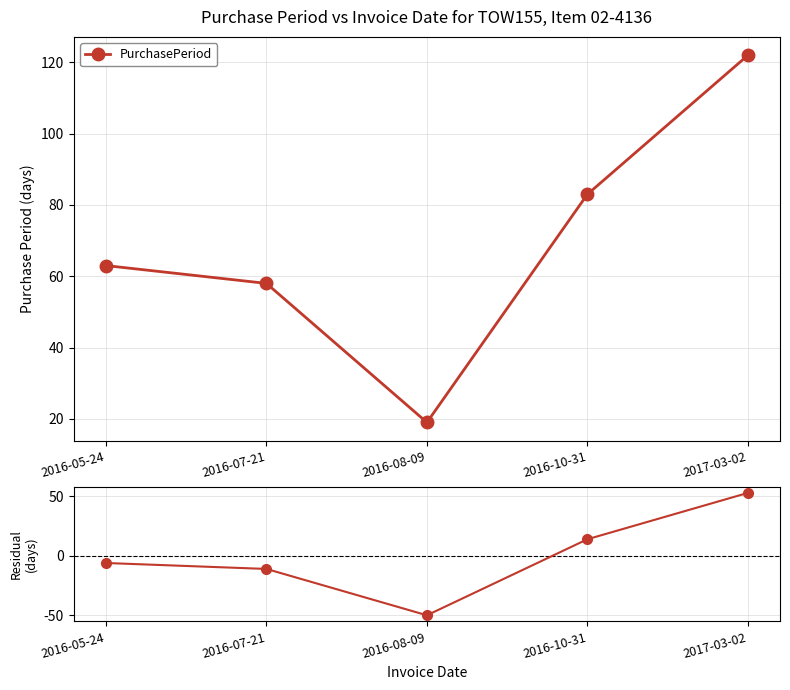

Count the number of data series in this chart.

2